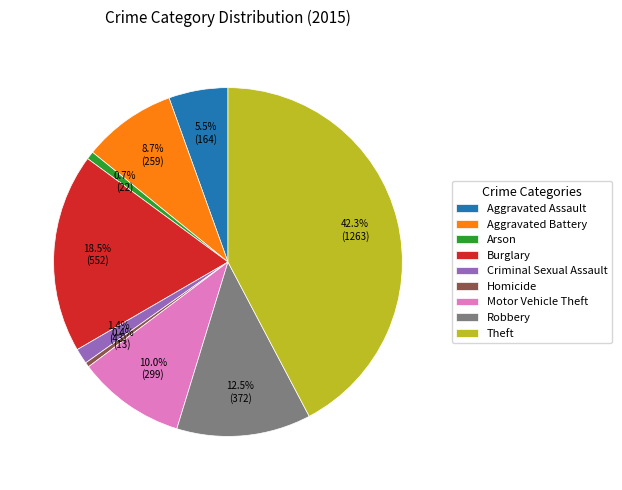

To the nearest percent, what is the difference between the largest and smallest slice percentages?

42%